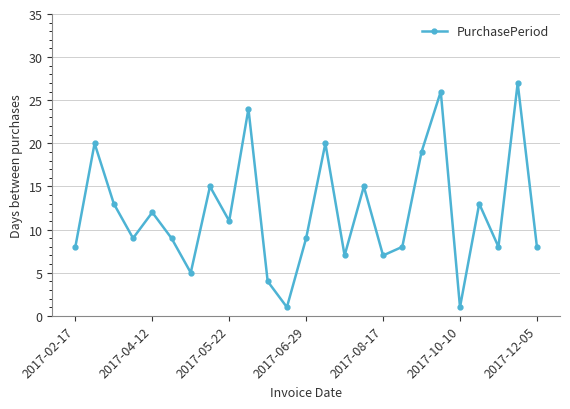

How many points are higher than both their immediate neighbors (excluding endpoints)?

9